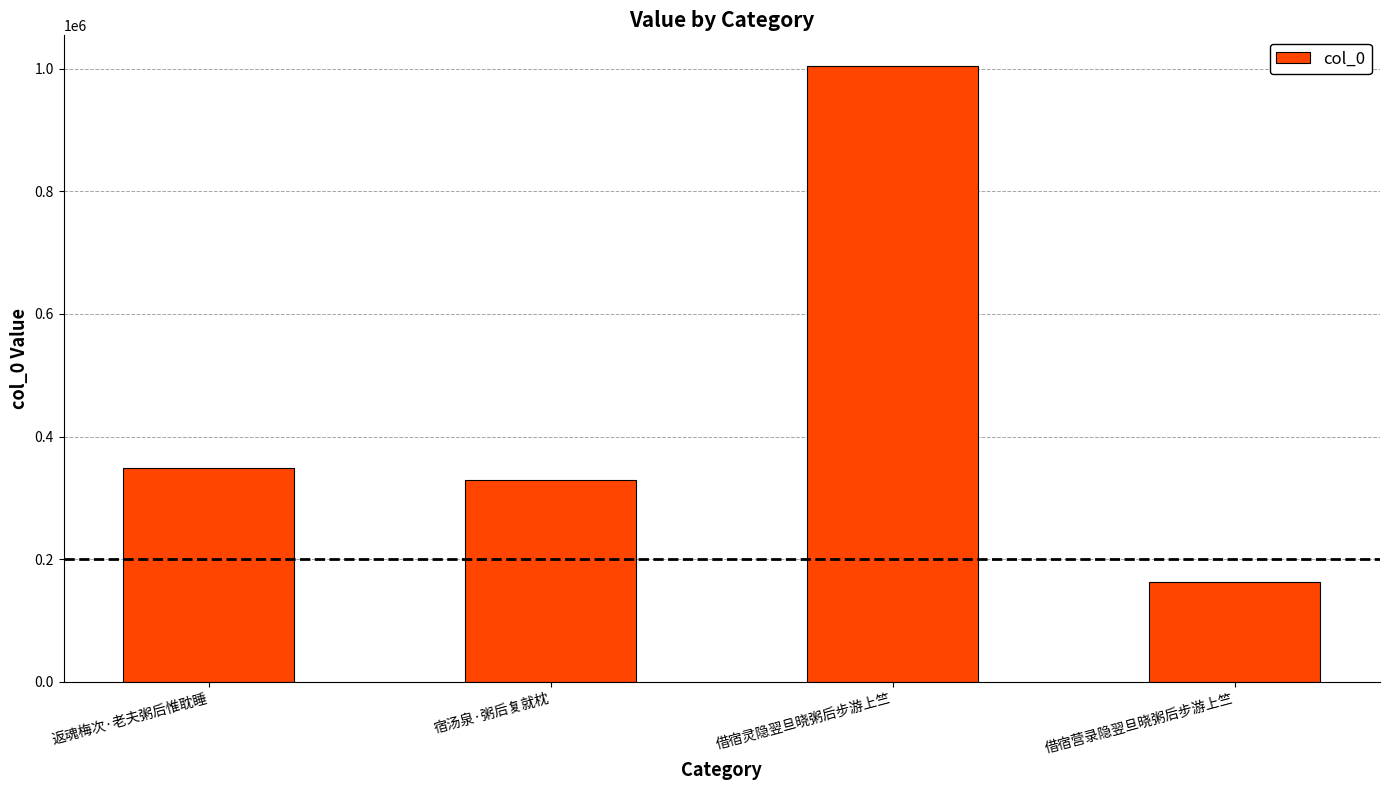

Read the value at 借宿灵隐翌旦晓粥后步游上竺, to the nearest 50.

1004200